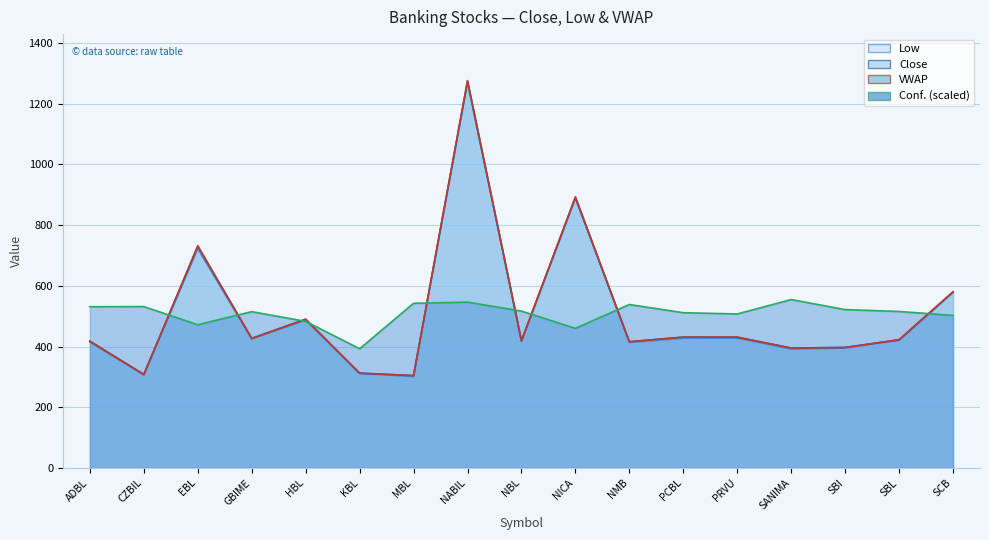

True or false: Low and Close cross at least once.

False